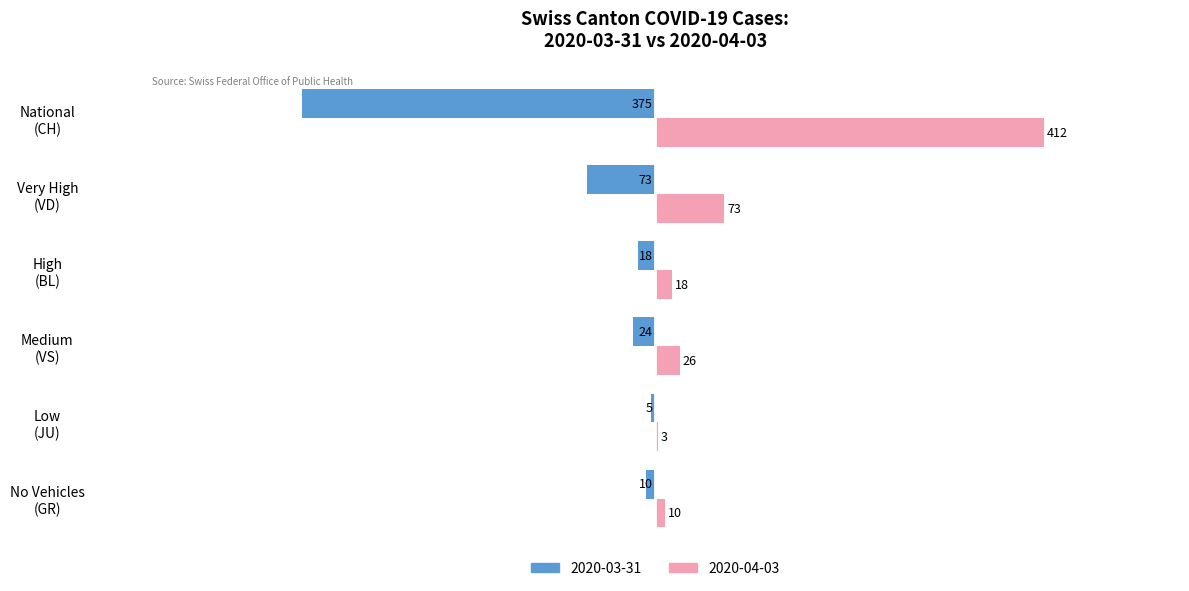

What is the sum of all 2020-03-31 values?

-505